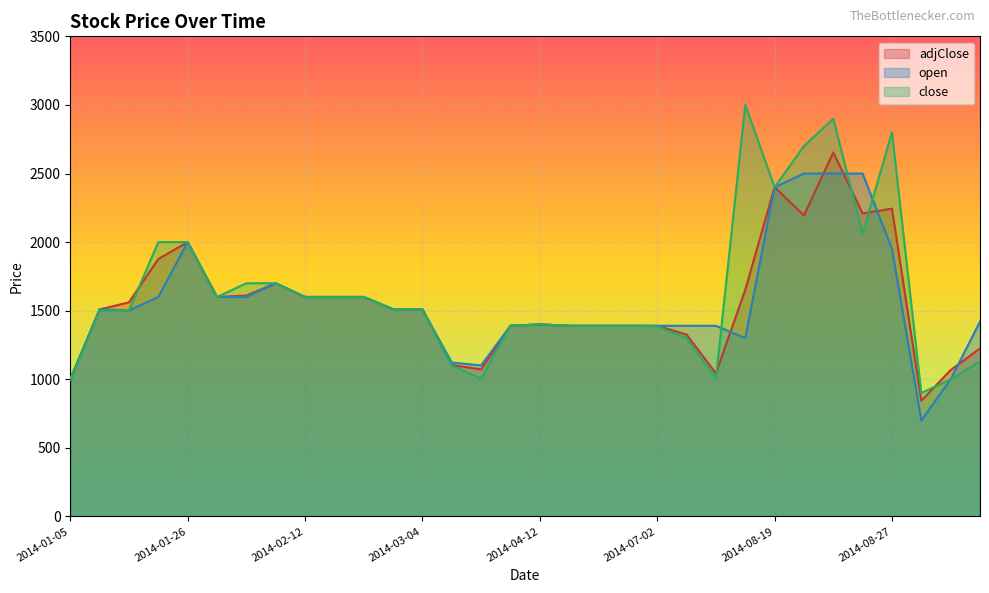

What is the difference between the second highest and minimum values in the adjClose series?

1556